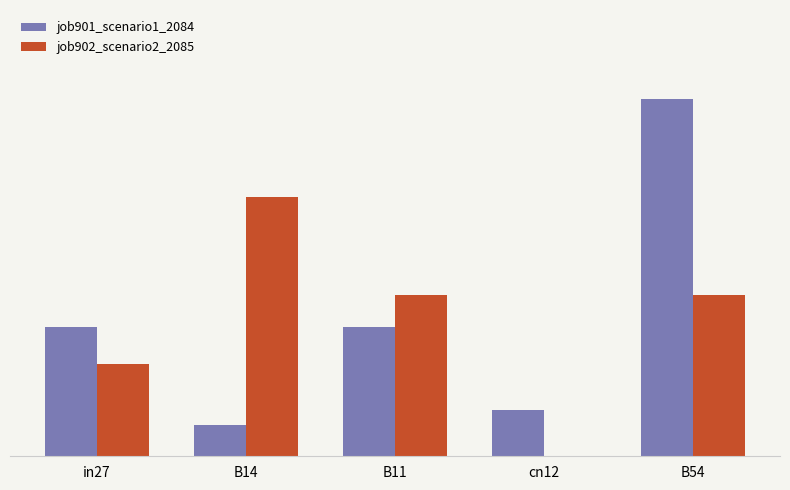

What are all the series names shown in the legend?

job901_scenario1_2084, job902_scenario2_2085